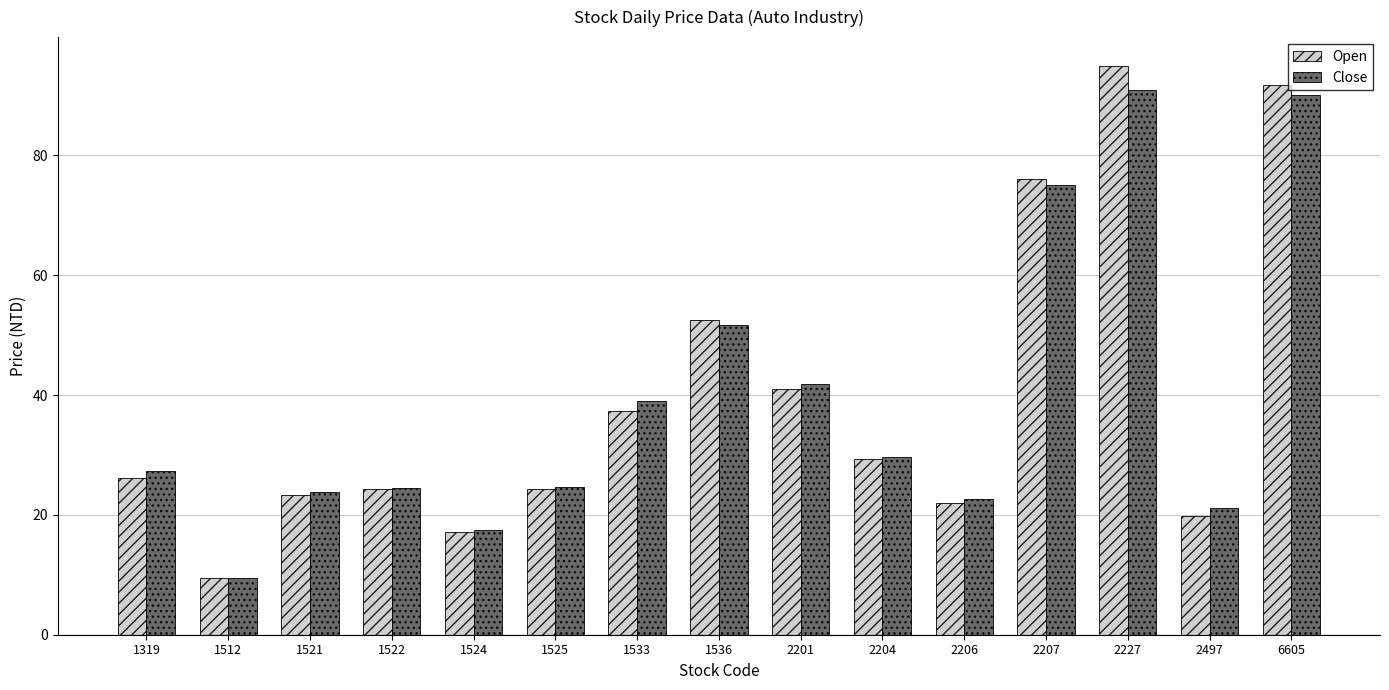

Where is Open nearest to the value 52?

1536